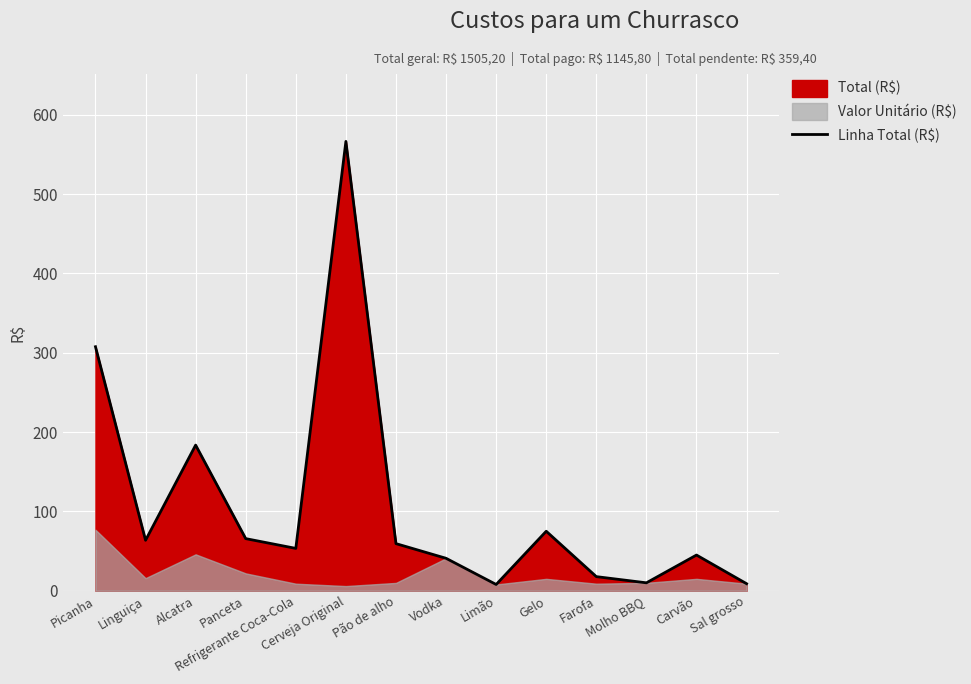

List the labels in order of value, largest first.

Cerveja Original, Picanha, Alcatra, Gelo, Panceta, Linguiça, Pão de alho, Refrigerante Coca-Cola, Carvão, Vodka, Farofa, Molho BBQ, Sal grosso, Limão